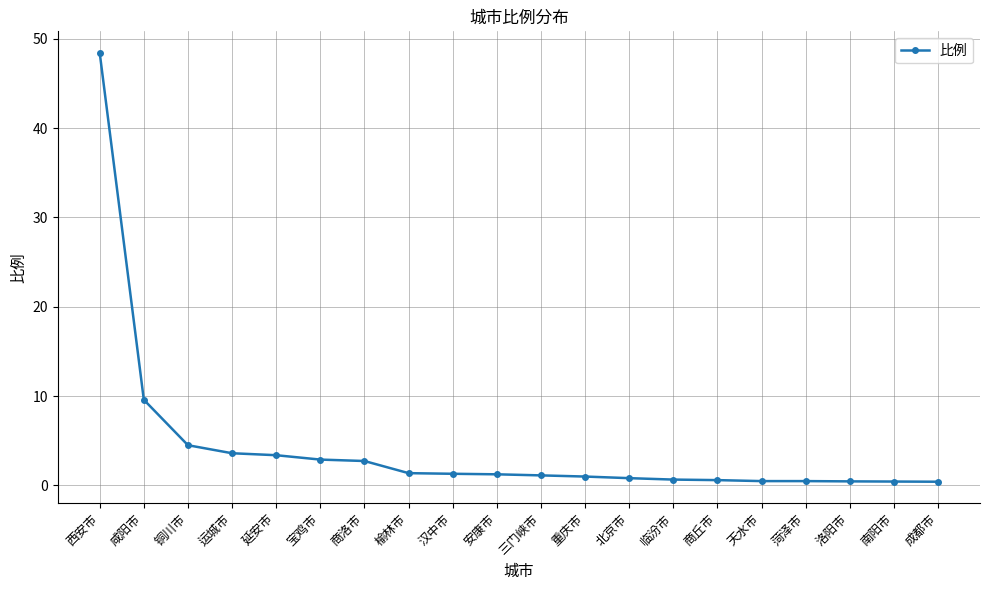

Is it true that the value at 运城市 is 6.0?

False